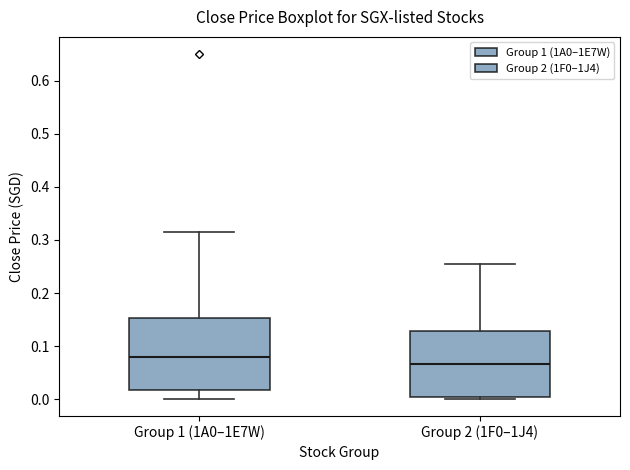

Reading left to right, transcribe this box plot: for each box, give where its median line is, the range the box spans, and where its two whiskers end, as read against the y-axis. The values are not printed on the chart, so give them approximately, as read against the axis.

Group 1 (1A0–1E7W): median 0.08, box 0.02 to 0.15, whiskers 0.00 to 0.32
Group 2 (1F0–1J4): median 0.07, box 0.00 to 0.13, whiskers 0.00 to 0.26